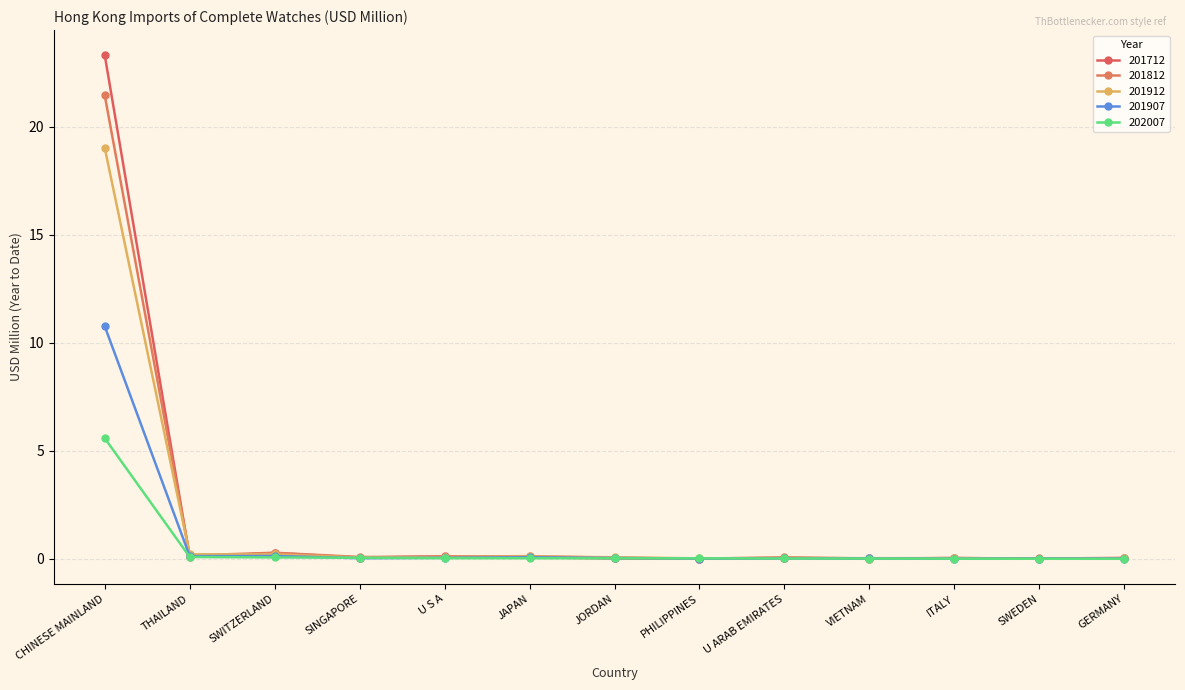

How many series are shown in this chart?

5